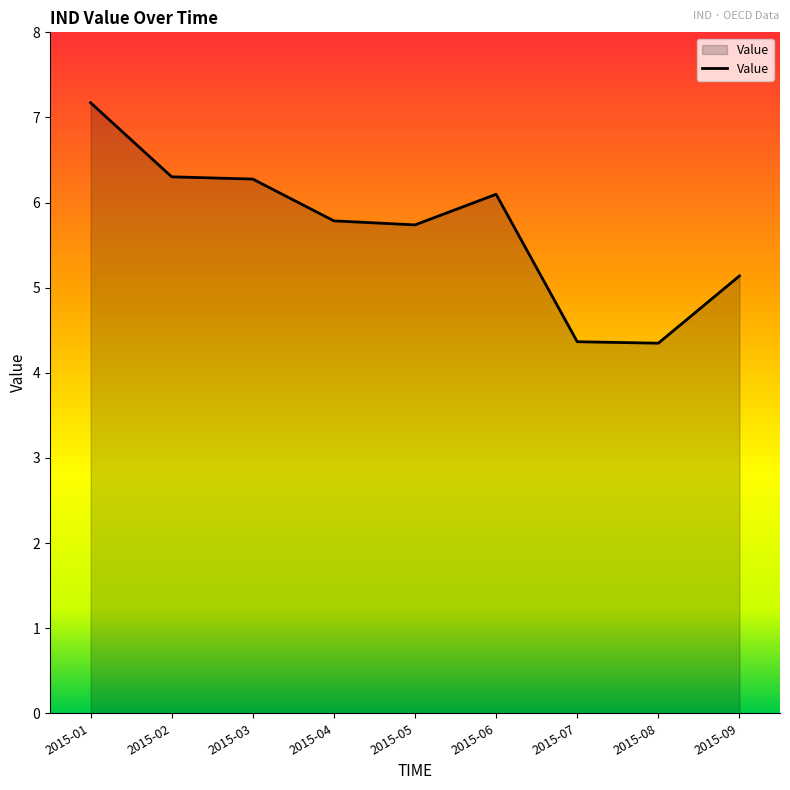

What value does the data have at 2015-03?

6.3